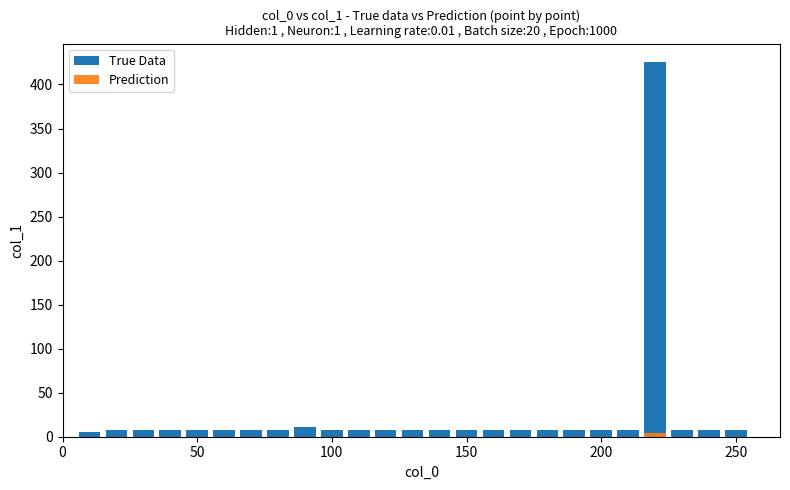

Which series has the largest range (max minus min)?

True Data